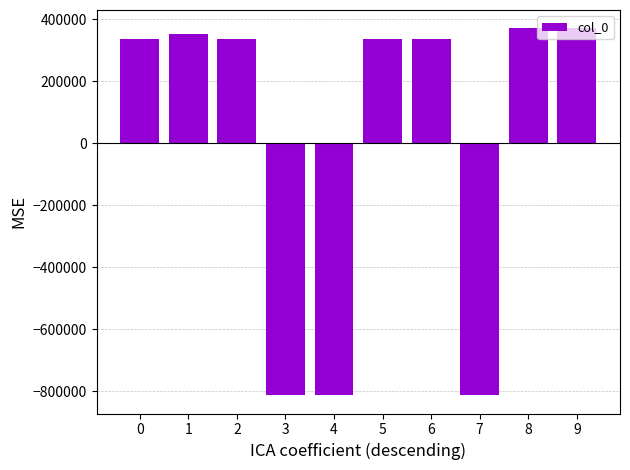

What is the value of the 4th bar from the left?

-810749.9